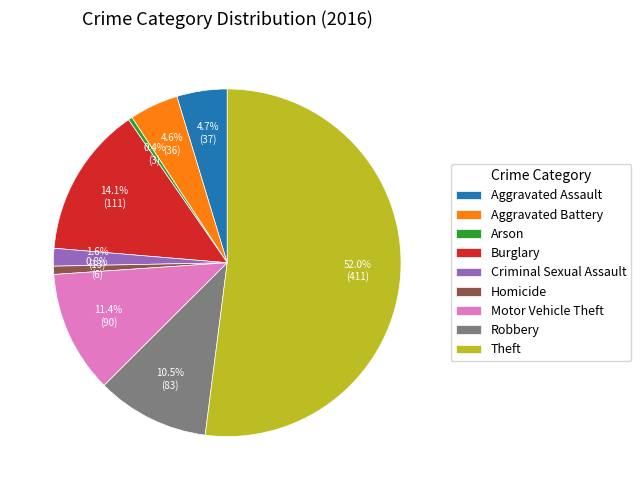

Which category has the biggest portion of the pie?

Theft